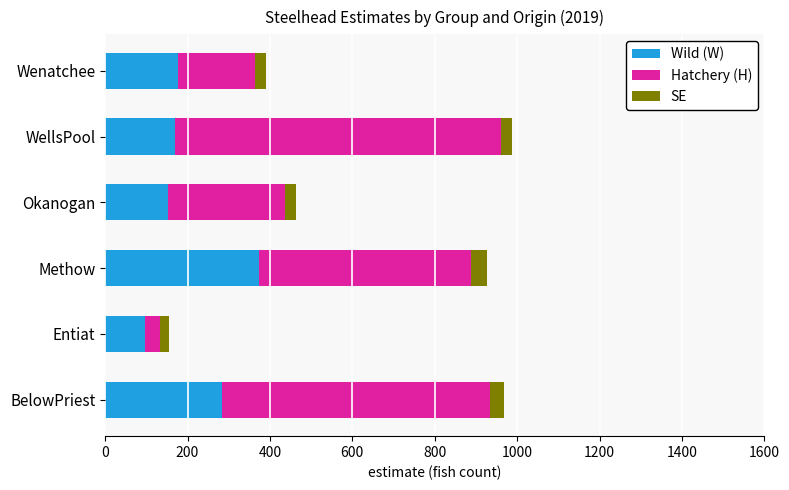

The value of Wild (W) at Wenatchee is 41.5. True or false?

False